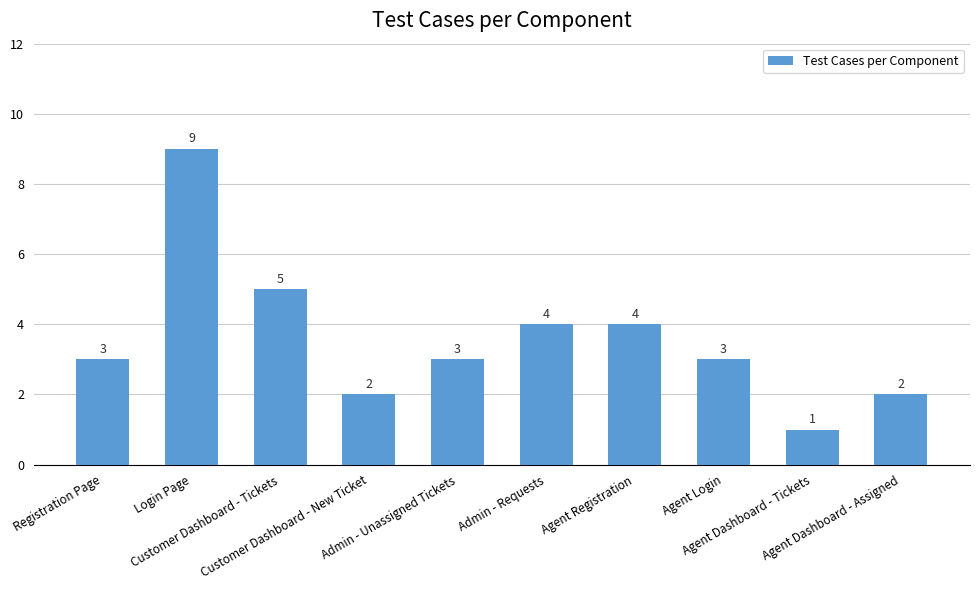

What is the average value?

4